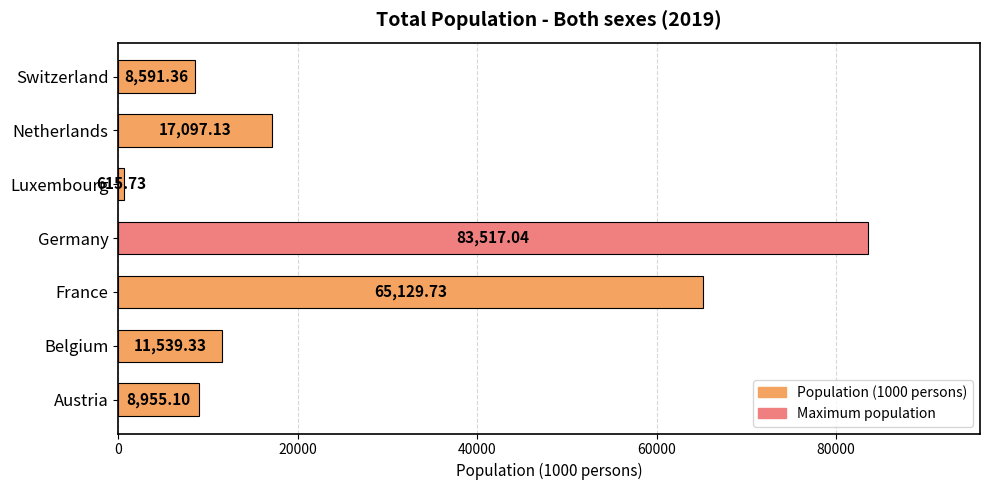

Which label corresponds to the smallest value in the chart?

Luxembourg